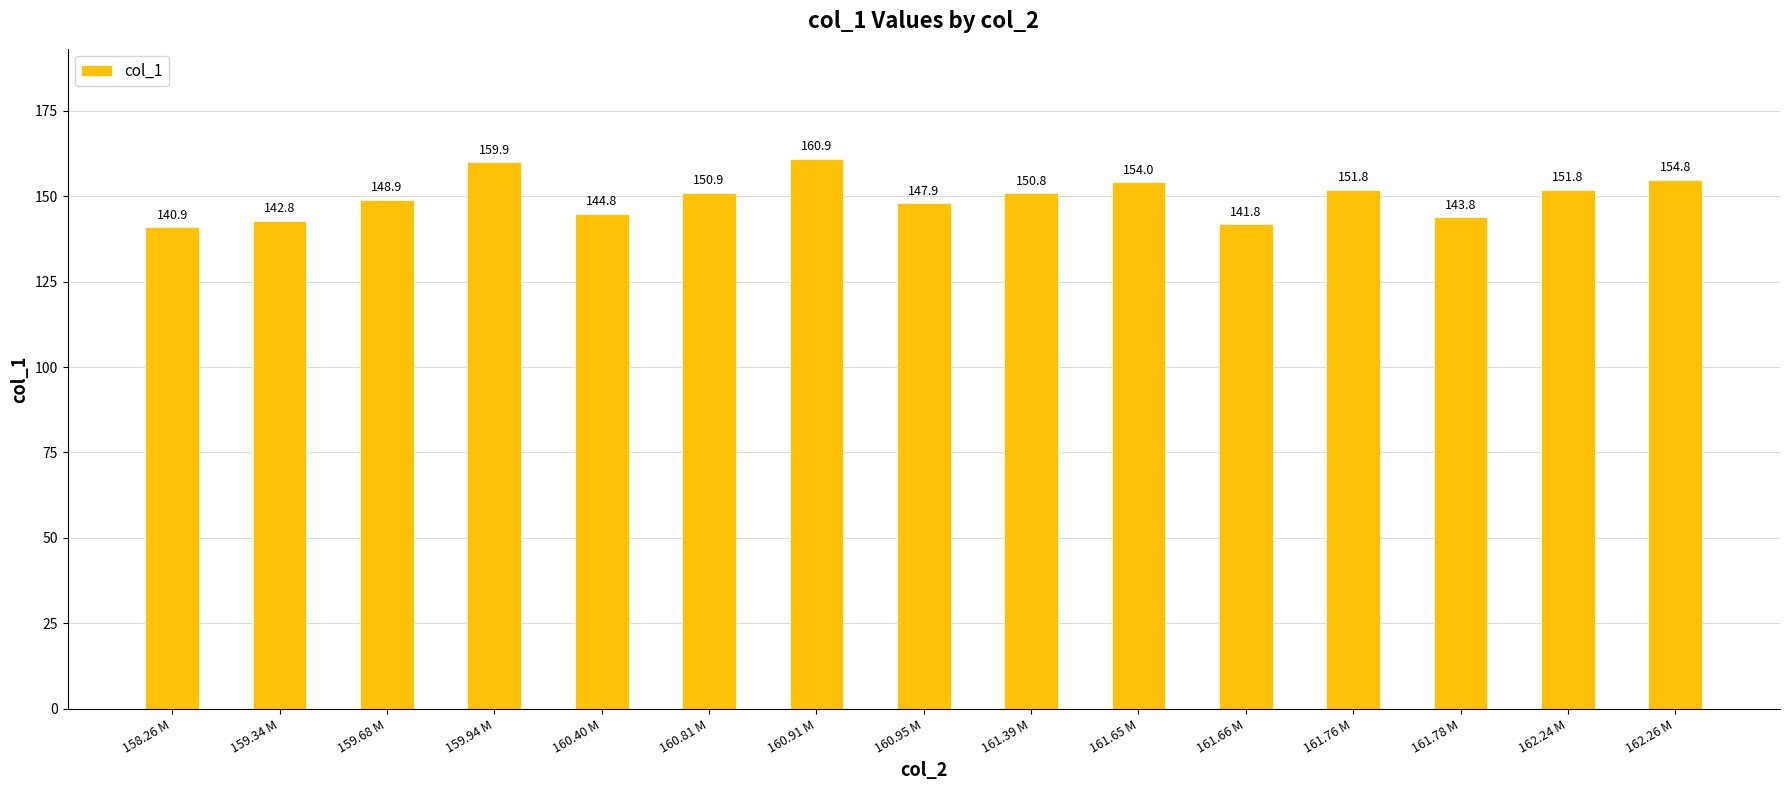

Approximately how many times larger is the value at 162.26 M compared to 159.34 M?

1.1